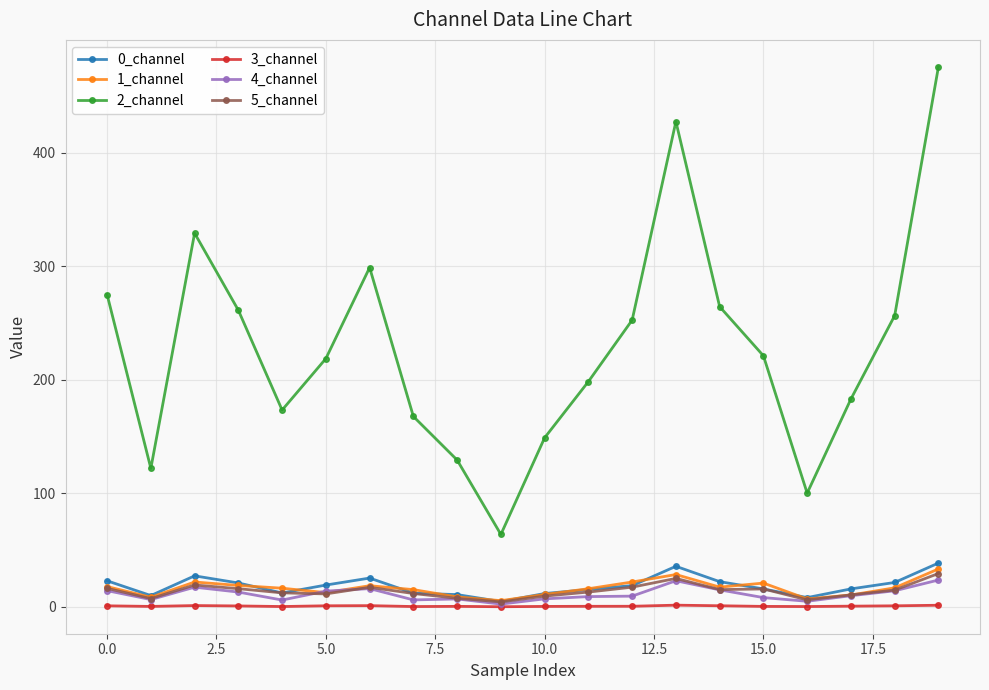

What is the maximum value shown in the chart?

475.5